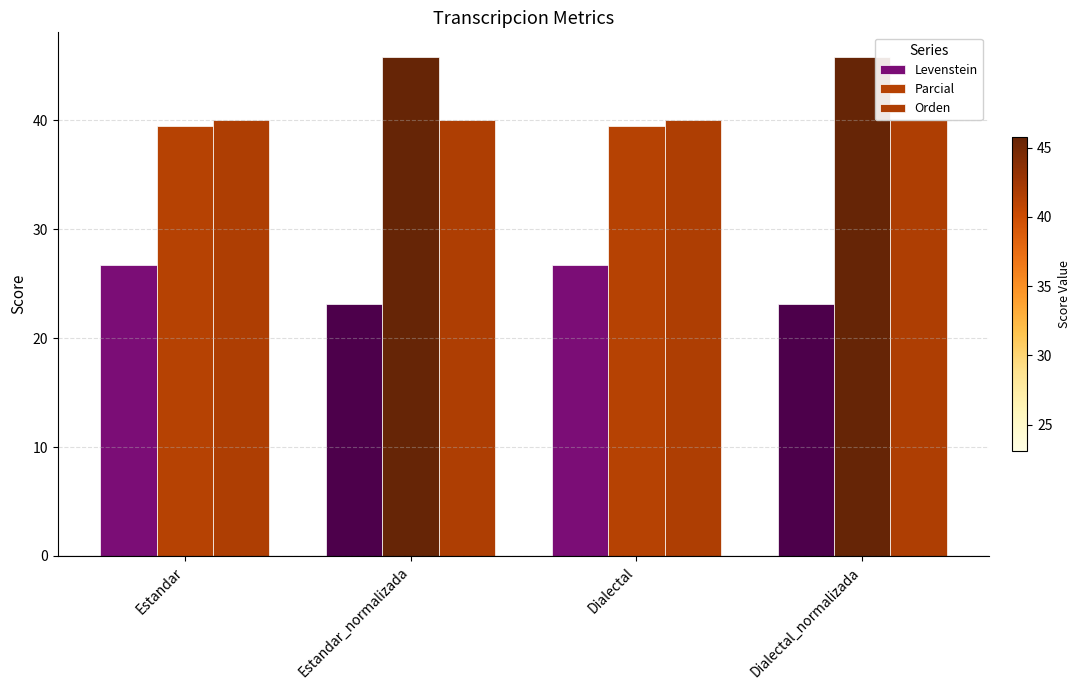

Reading left to right, what are all the values shown in this chart?

Levenstein: 26.7	23.1	26.7	23.1
Parcial: 39.4	45.8	39.4	45.8
Orden: 40.0	40.0	40.0	40.0